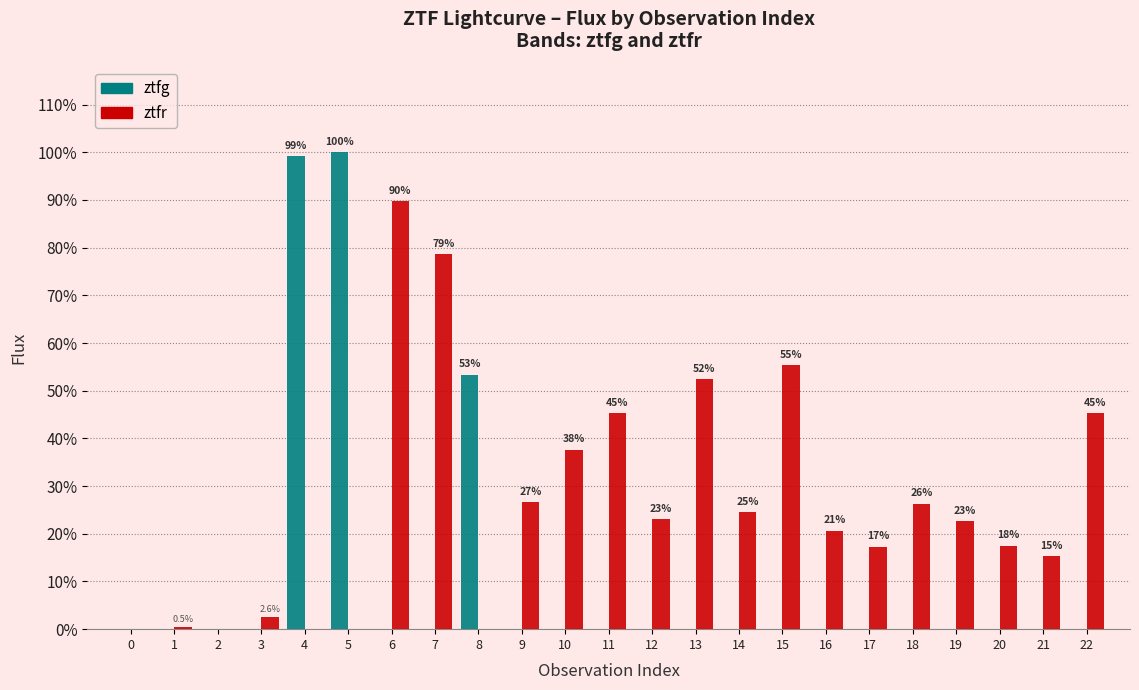

Are the bars grouped side by side (vs. stacked)?

Yes